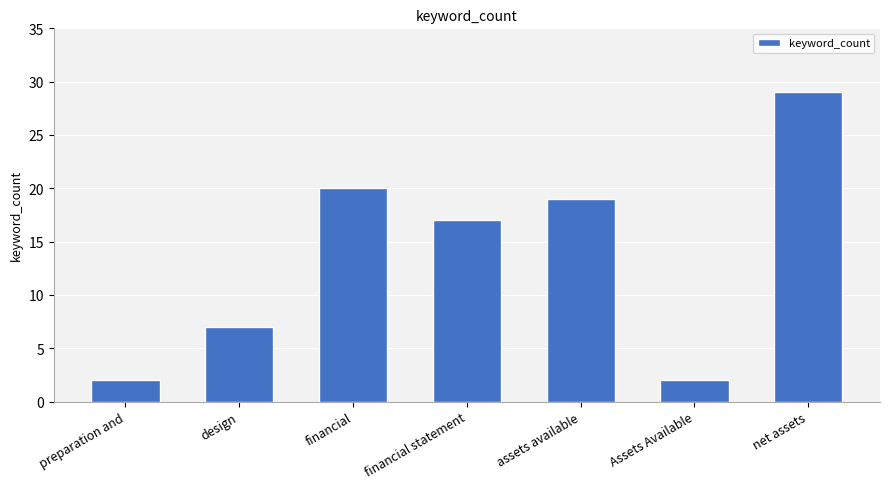

At which label is the value closest to 15?

financial statement